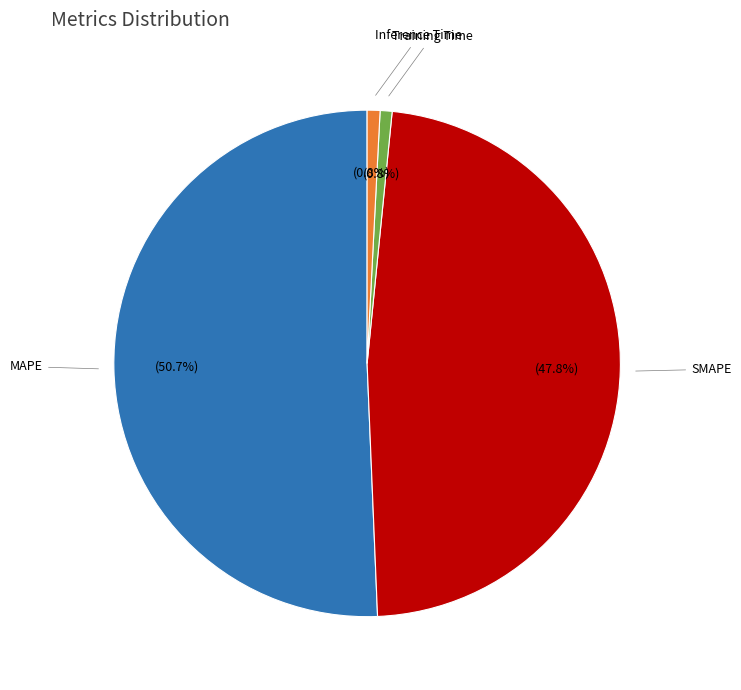

Is there a majority slice in this chart?

Yes